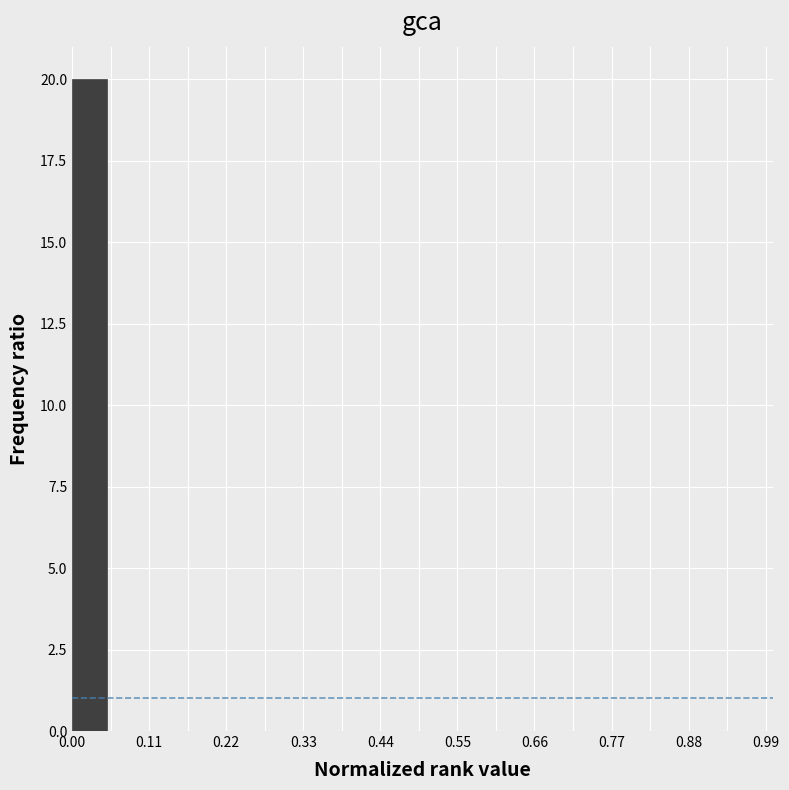

Read against the x-axis, roughly where is the centre of the tallest bar?

0.02